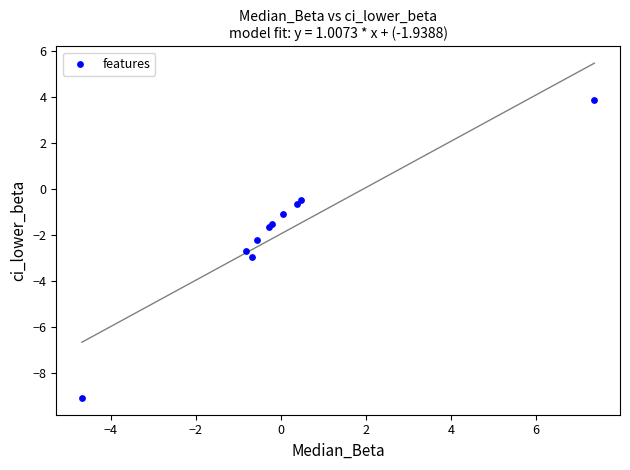

What Y value in the scatter plot is closest to -2?

-2.2